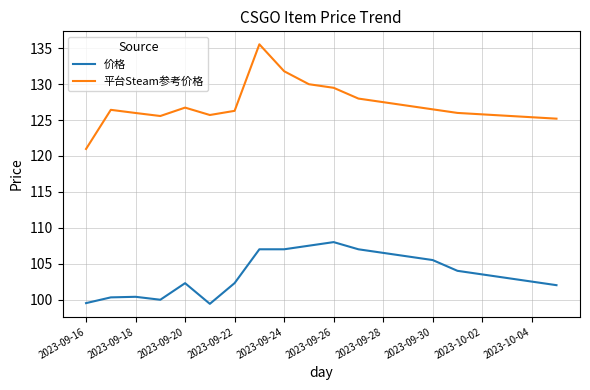

What is the maximum value for 价格?

108.0